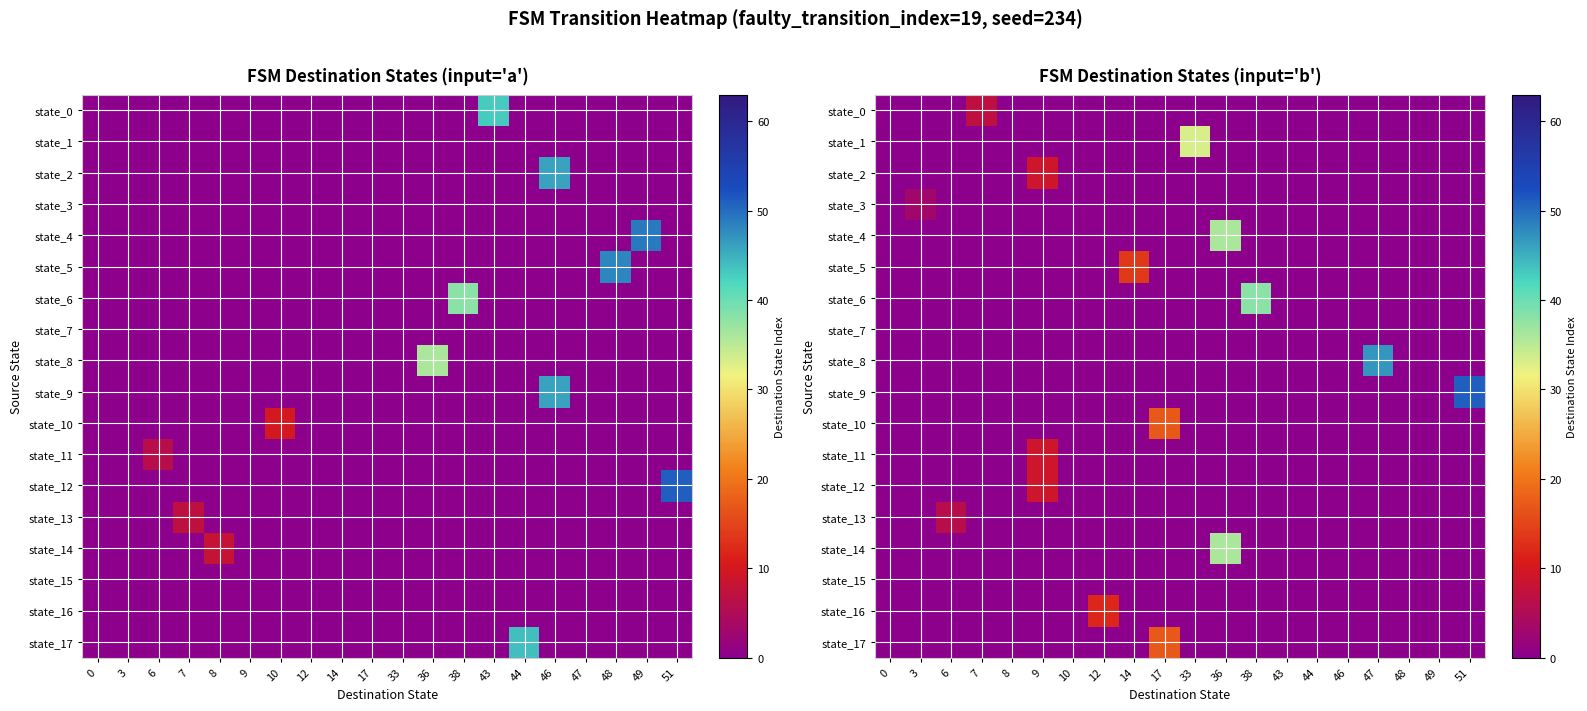

Is it true that row_12 equals 0 at 10?

True